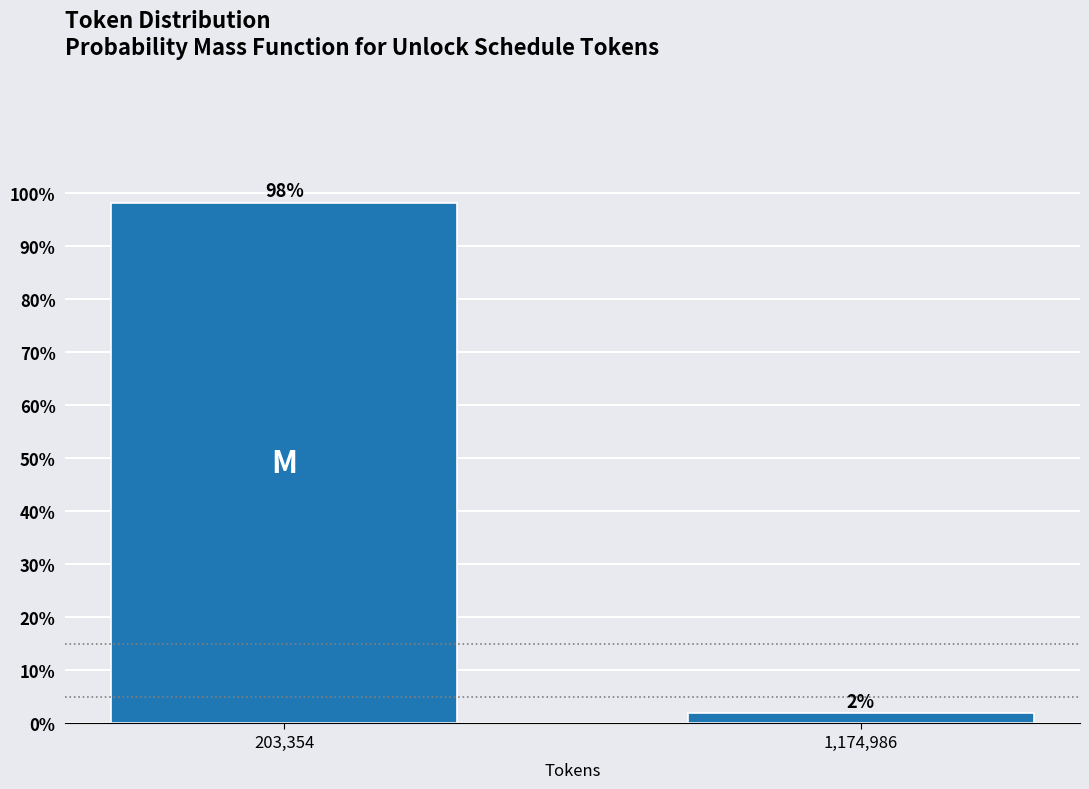

What value does the data have at 203,354?

98.1